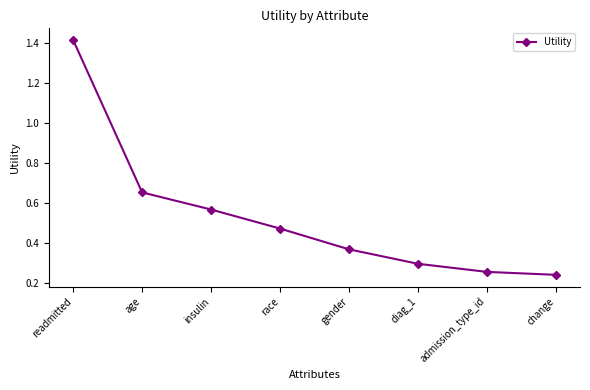

List the labels in order of value, largest first.

readmitted, age, insulin, race, gender, diag_1, admission_type_id, change